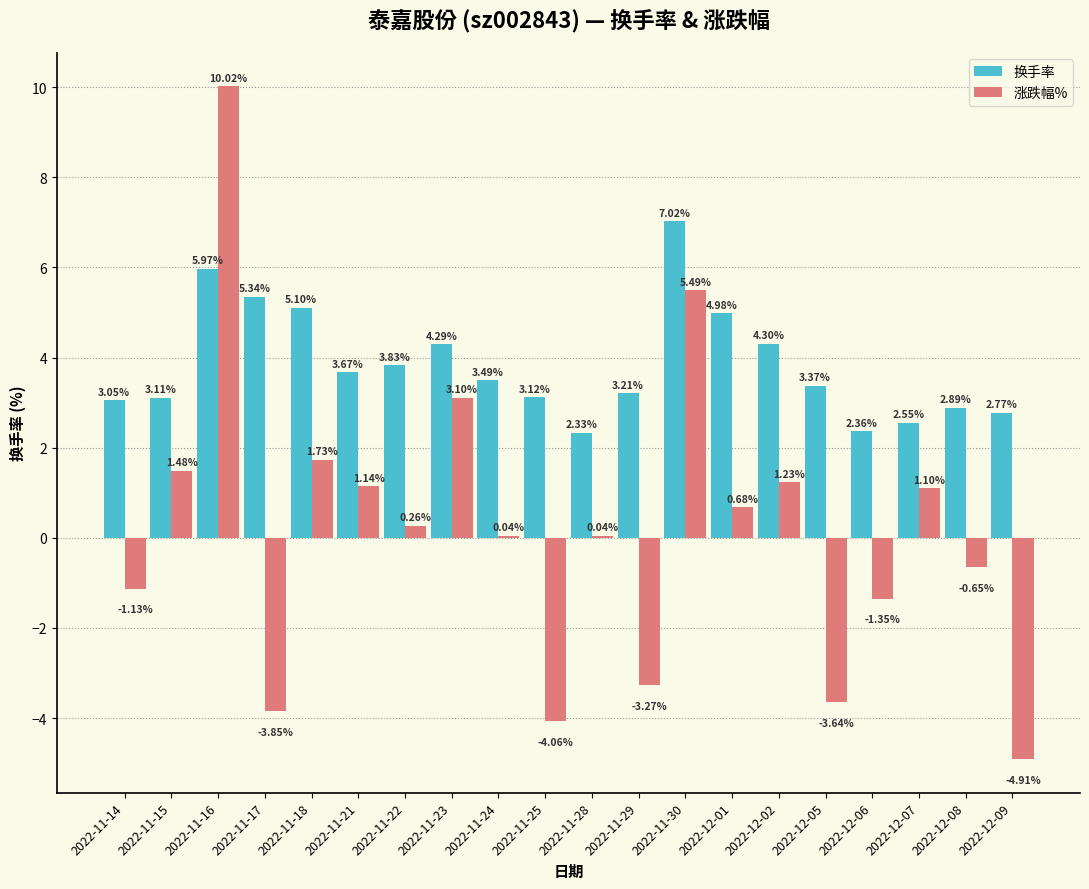

How many groups of bars are there?

20